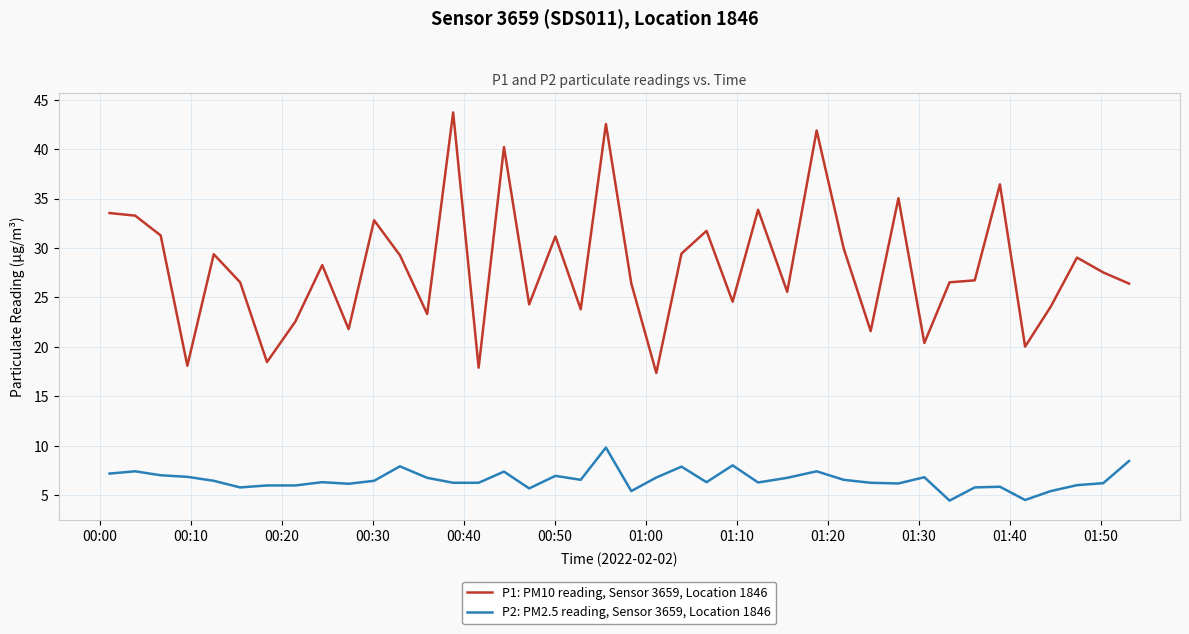

Which series has the largest total across all categories?

P1: PM10 reading, Sensor 3659, Location 1846